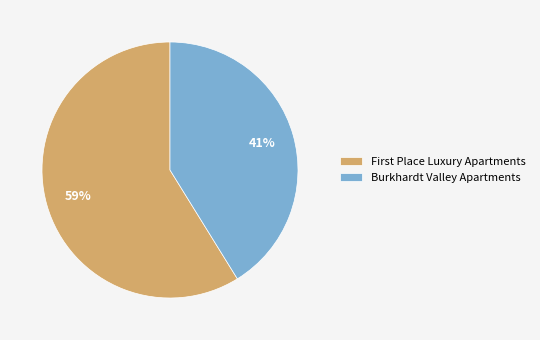

Rank the categories by value from lowest to highest.

Burkhardt Valley Apartments, First Place Luxury Apartments